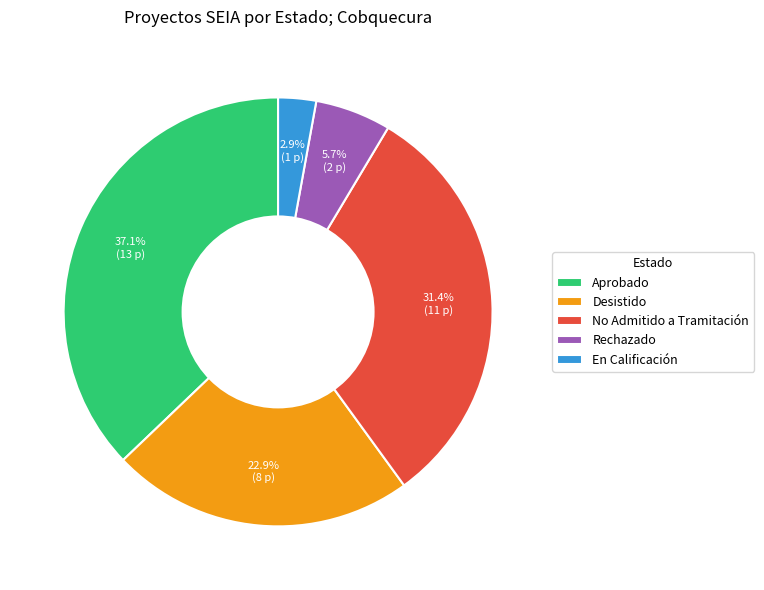

Does any single category account for the majority?

No